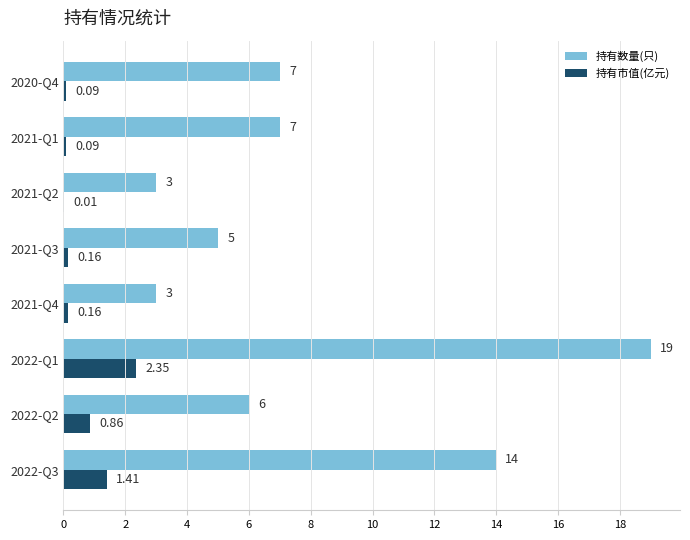

What is the sum of all 持有数量(只) values?

64.0